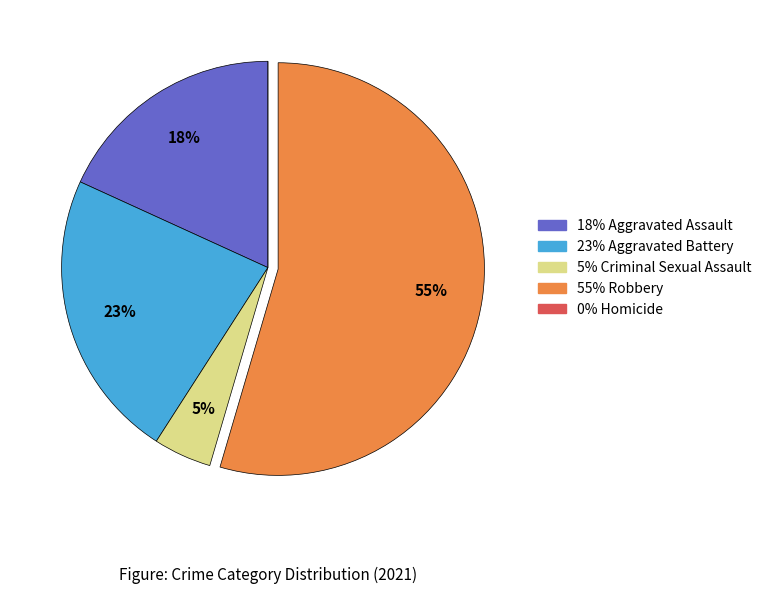

To the nearest percent, what is the average slice percentage?

20%